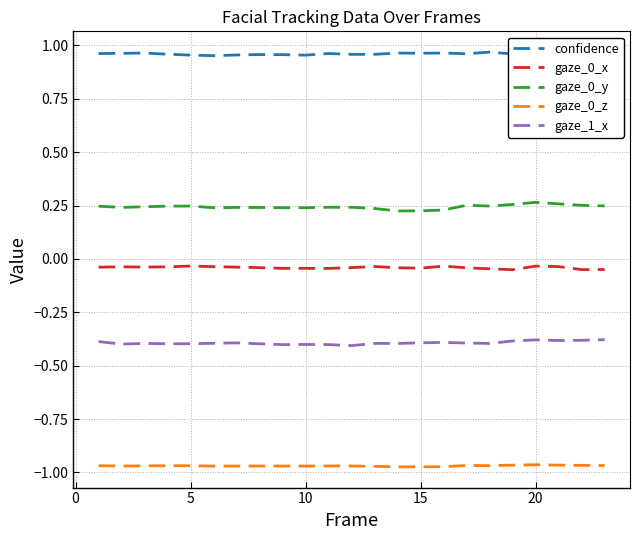

True or false: gaze_1_x and gaze_0_y intersect in this chart.

False